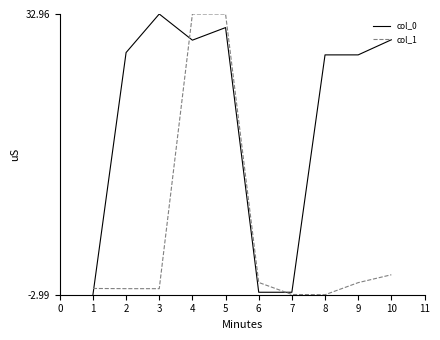

How many positive values does the col_0 series have?

7